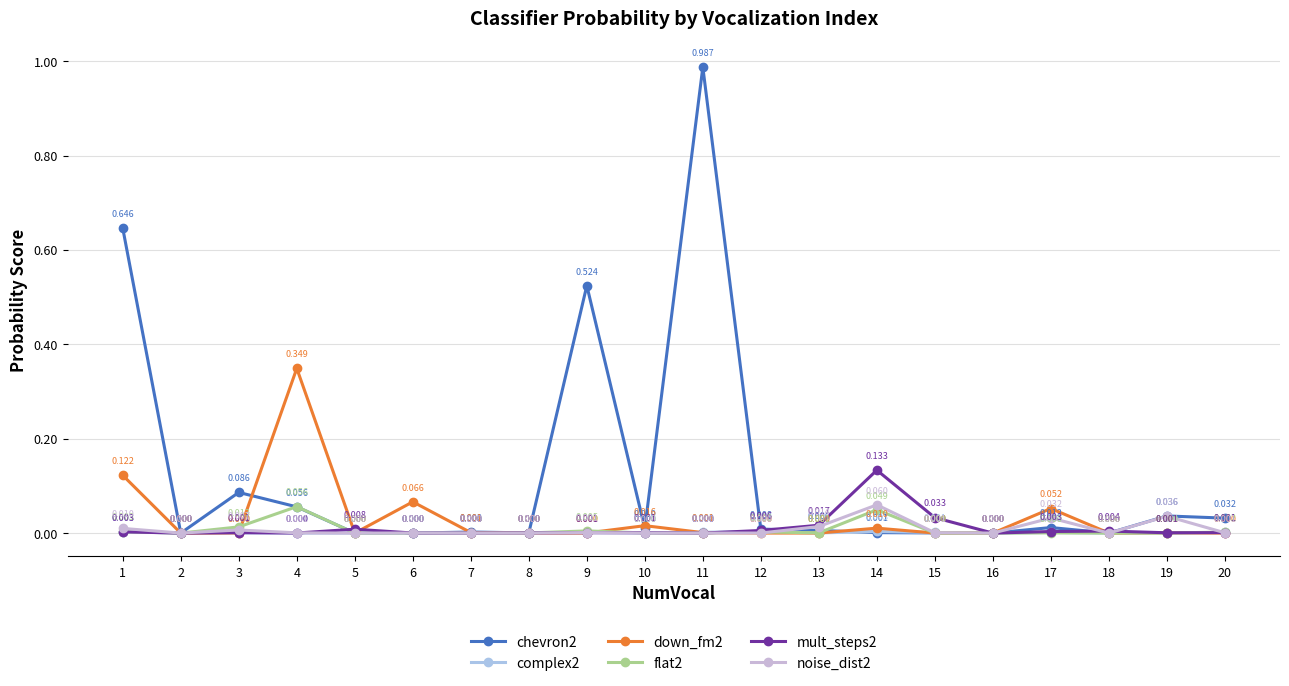

Which series has the widest spread of values?

chevron2